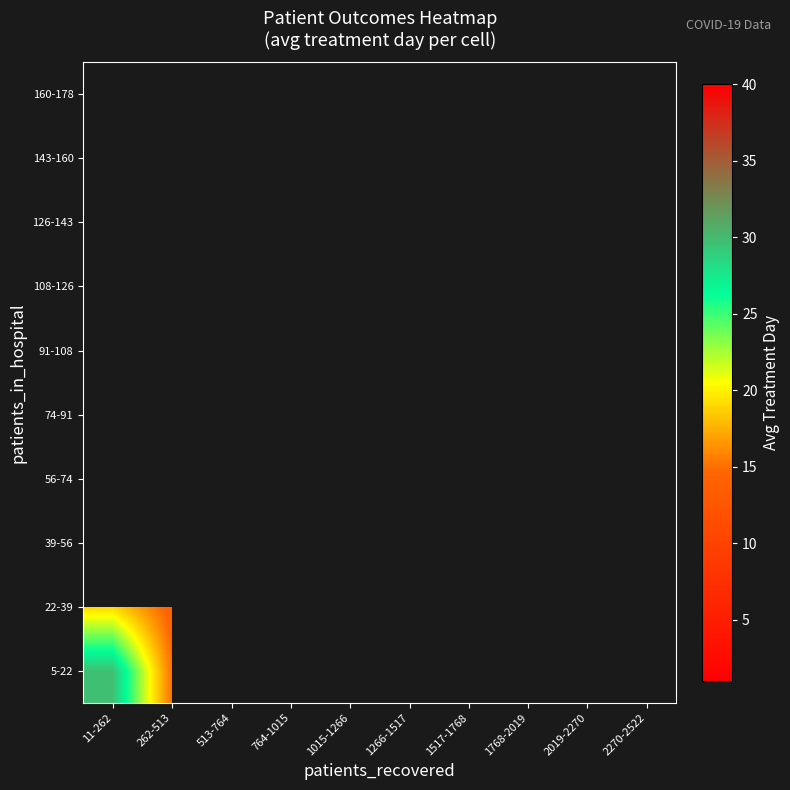

What is the greatest value displayed?

29.7